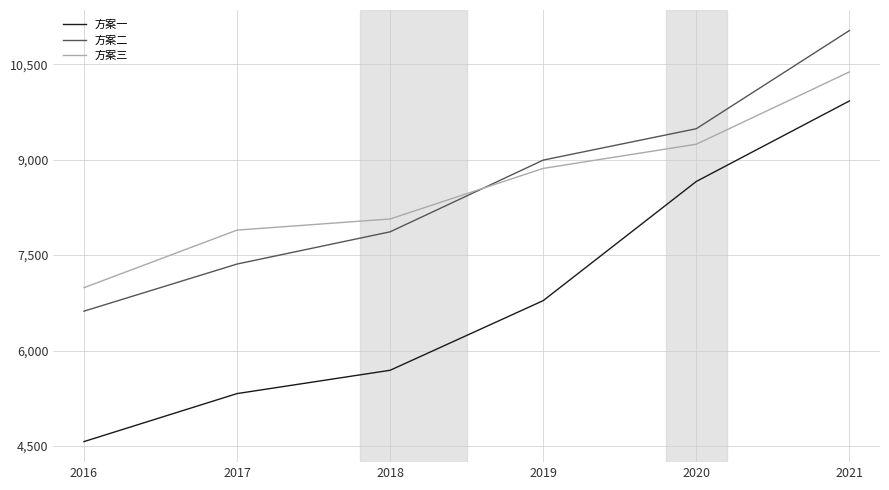

What is the lowest value of the 方案二 series?

6618.9